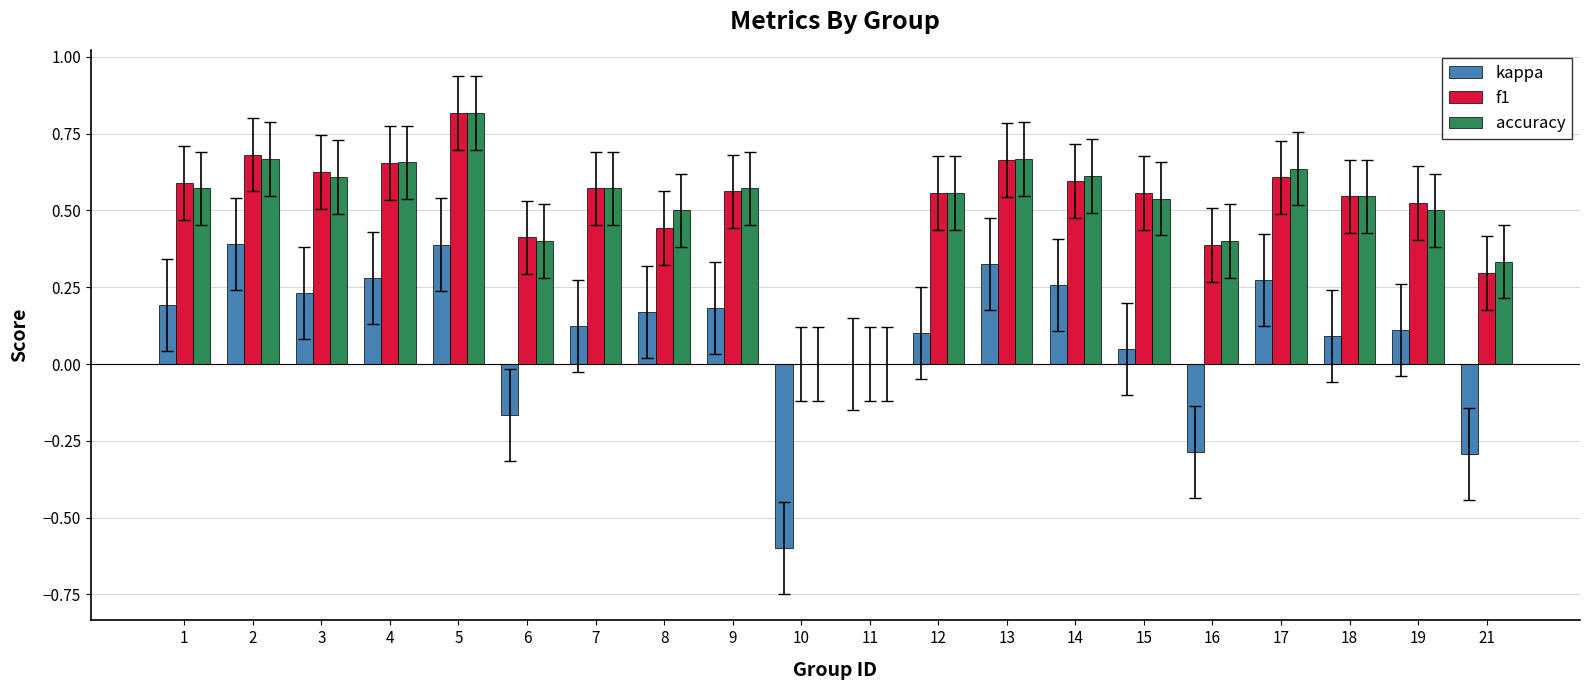

At which category does the chart reach its peak across all series?

5